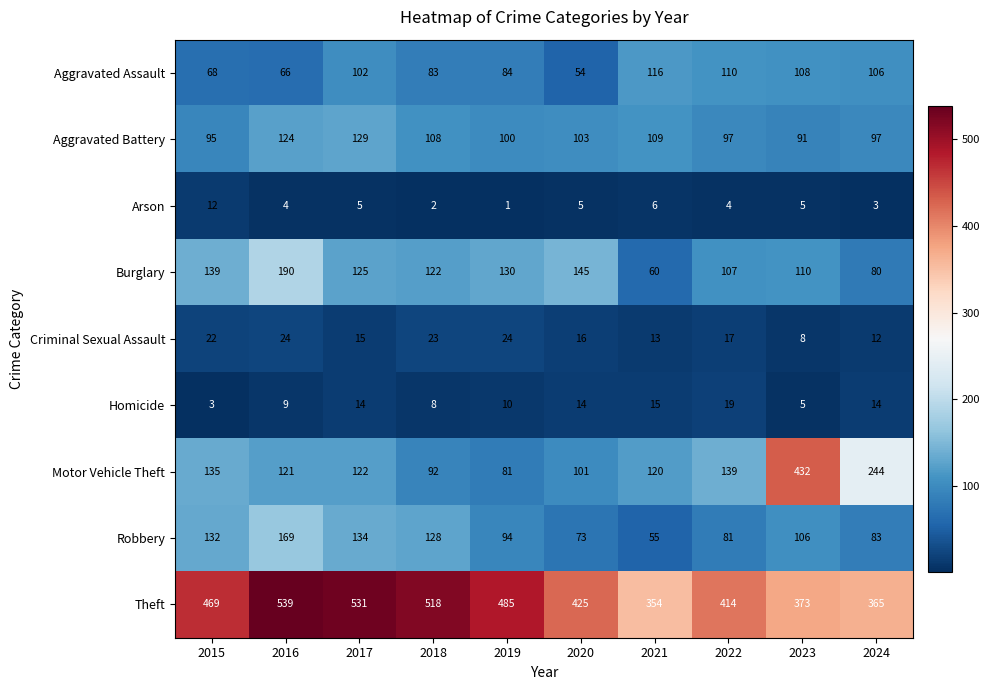

What value does the Burglary series have at 2016, to the nearest 10?

190